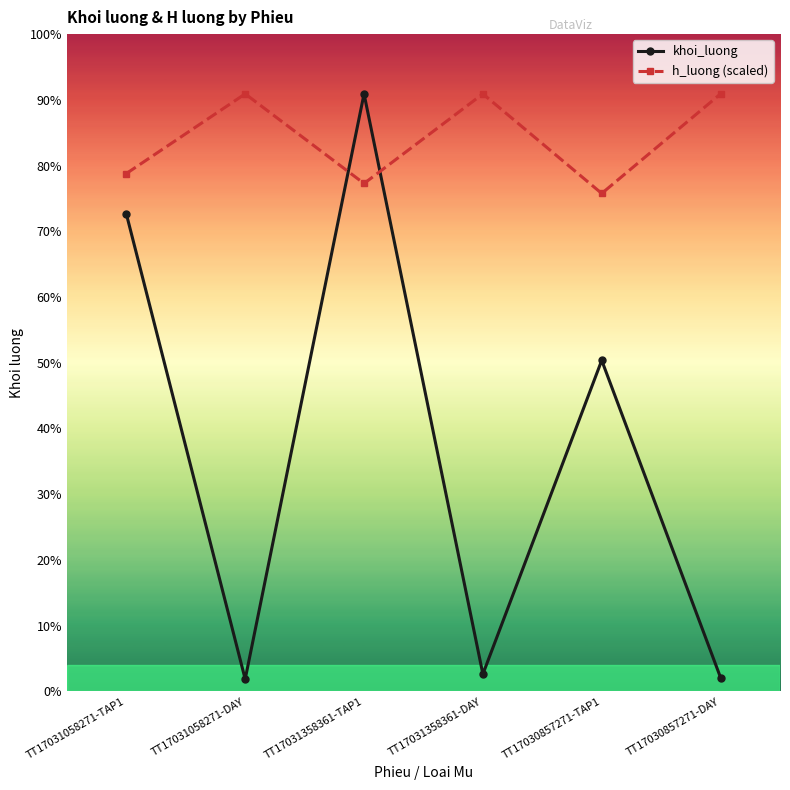

At which category is the sum across all series the highest?

TT17031358361-TAP1